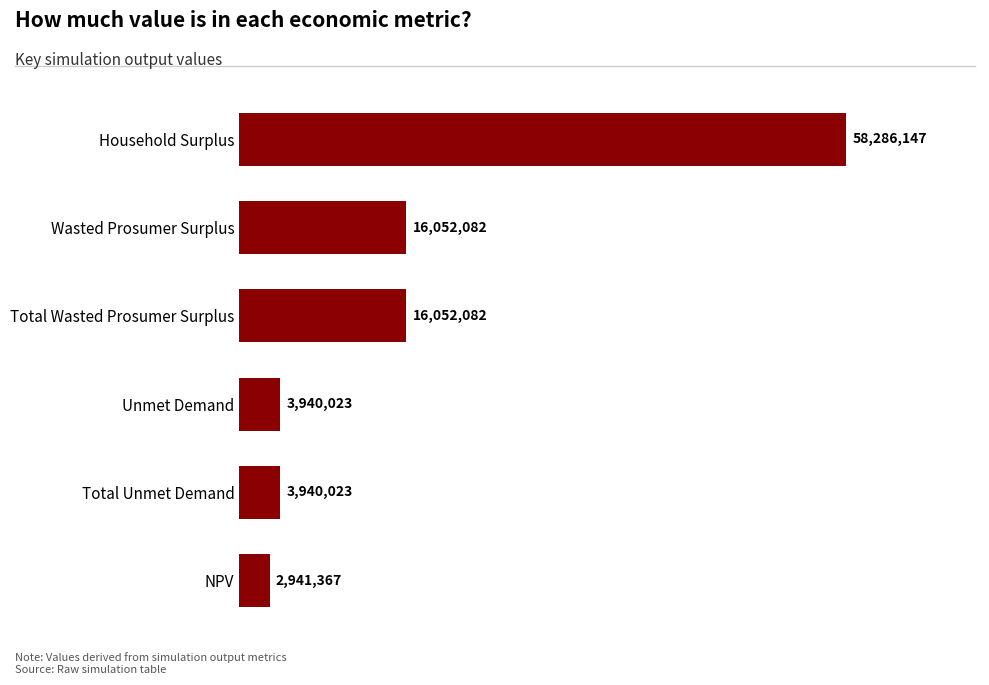

Does the chart contain any negative values?

No